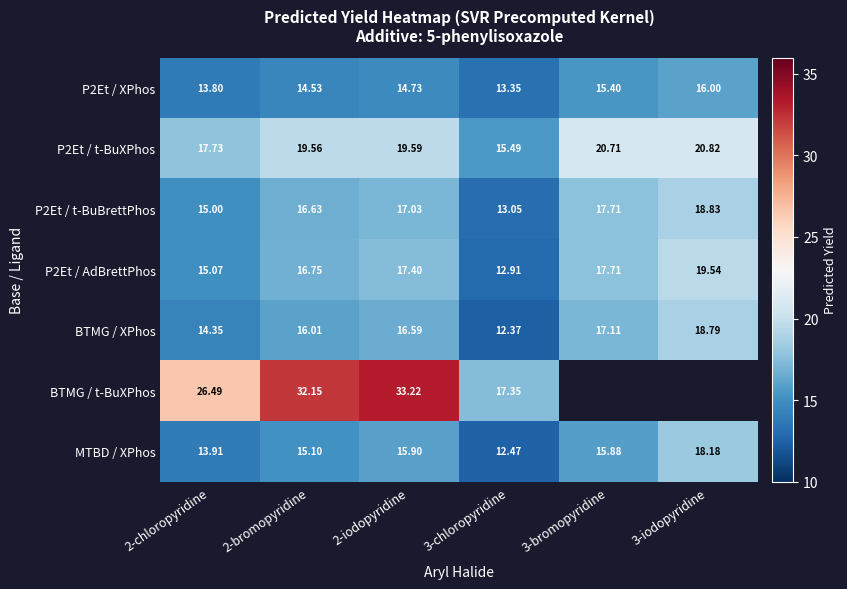

What is the difference between the maximum and minimum values in the MTBD / XPhos series?

5.7